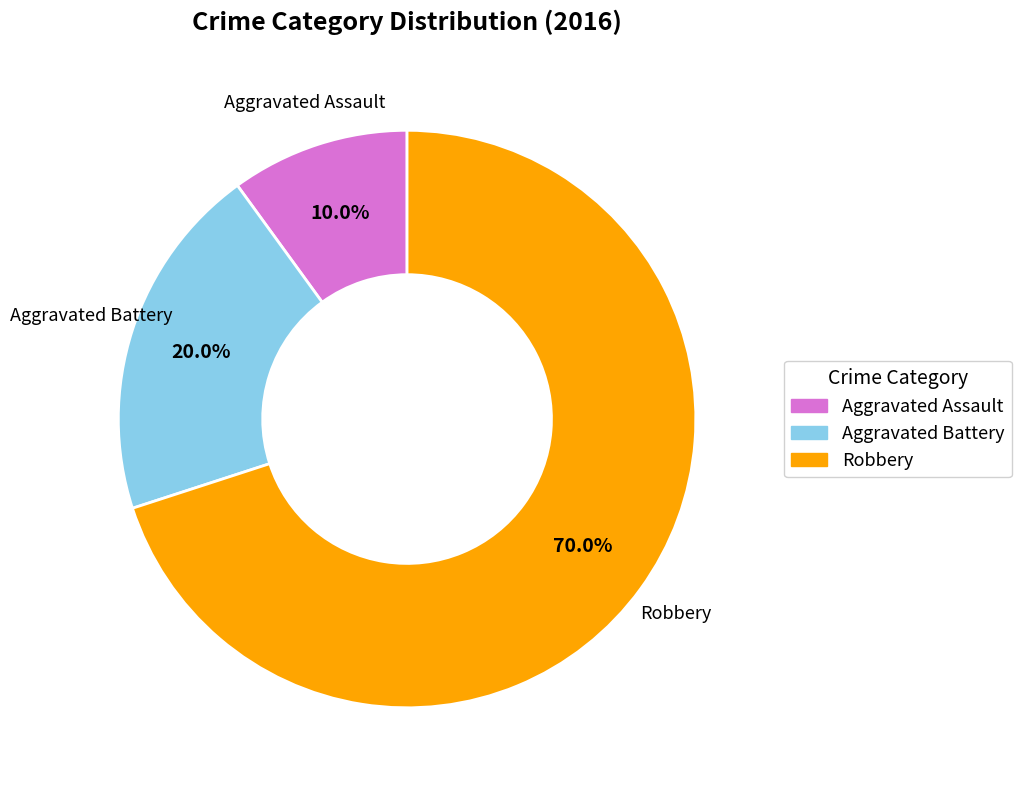

How many segments does this pie chart have?

3